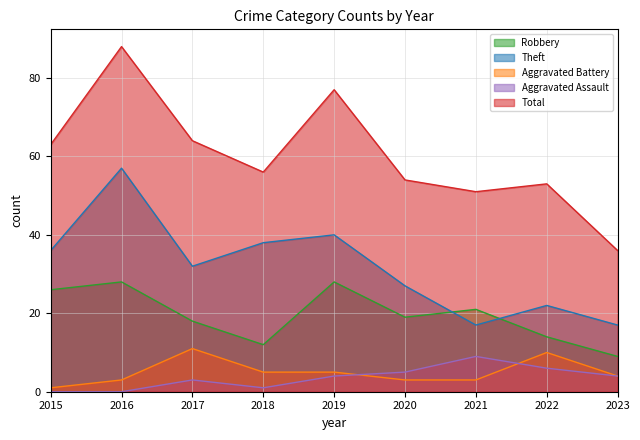

What is the total value across all series at 2017?

128